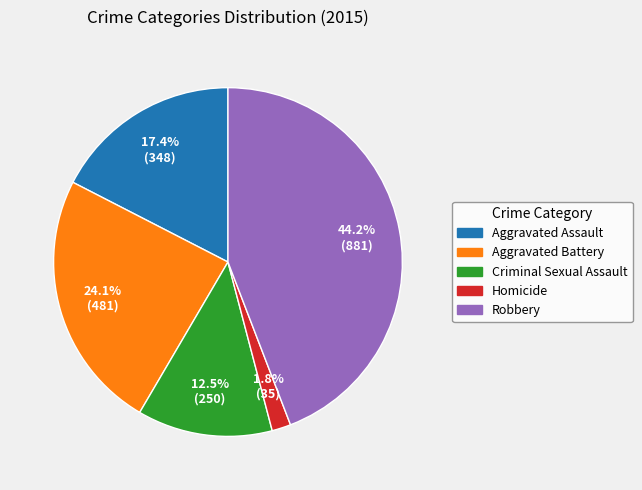

True or false: Aggravated Assault accounts for 17% of the total.

True